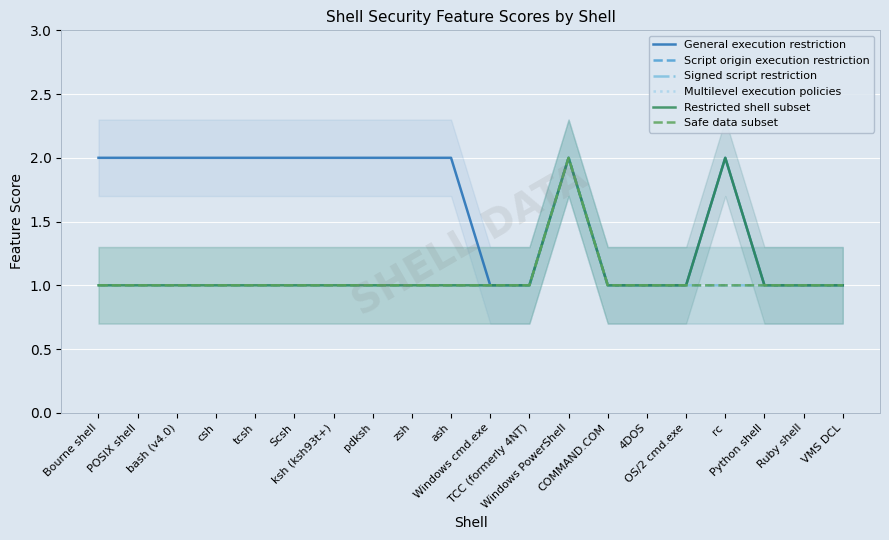

Count the Script origin execution restriction values in the range 1 to 2.

20